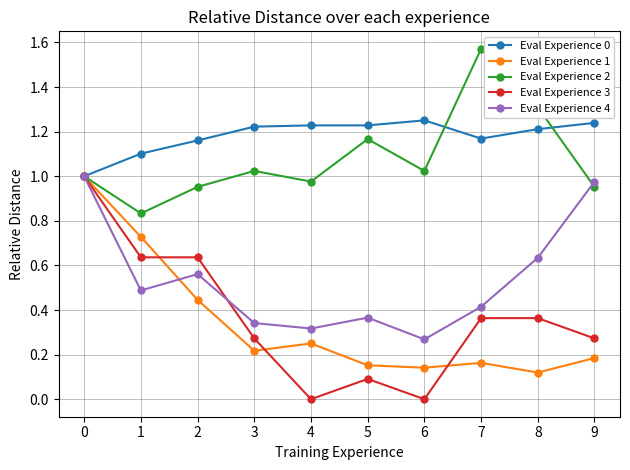

Which label corresponds to the largest value in the chart?

7